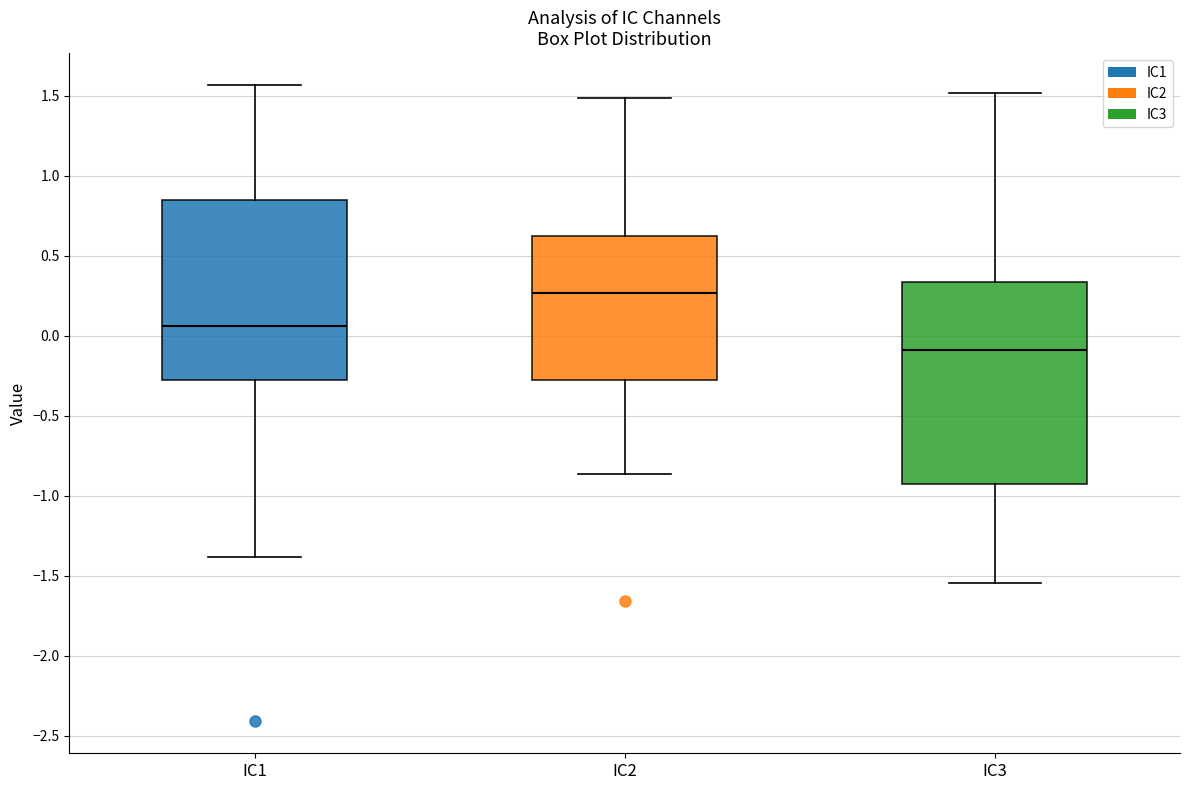

Reading left to right, read every box against the y-axis: the position of its median line, the range the box covers, and the ends of its whiskers. The values are not printed on the chart, so give them approximately, as read against the axis.

IC1: median 0.05, box -0.30 to 0.85, whiskers -1.40 to 1.55
IC2: median 0.25, box -0.30 to 0.60, whiskers -0.85 to 1.50
IC3: median -0.10, box -0.95 to 0.35, whiskers -1.55 to 1.50